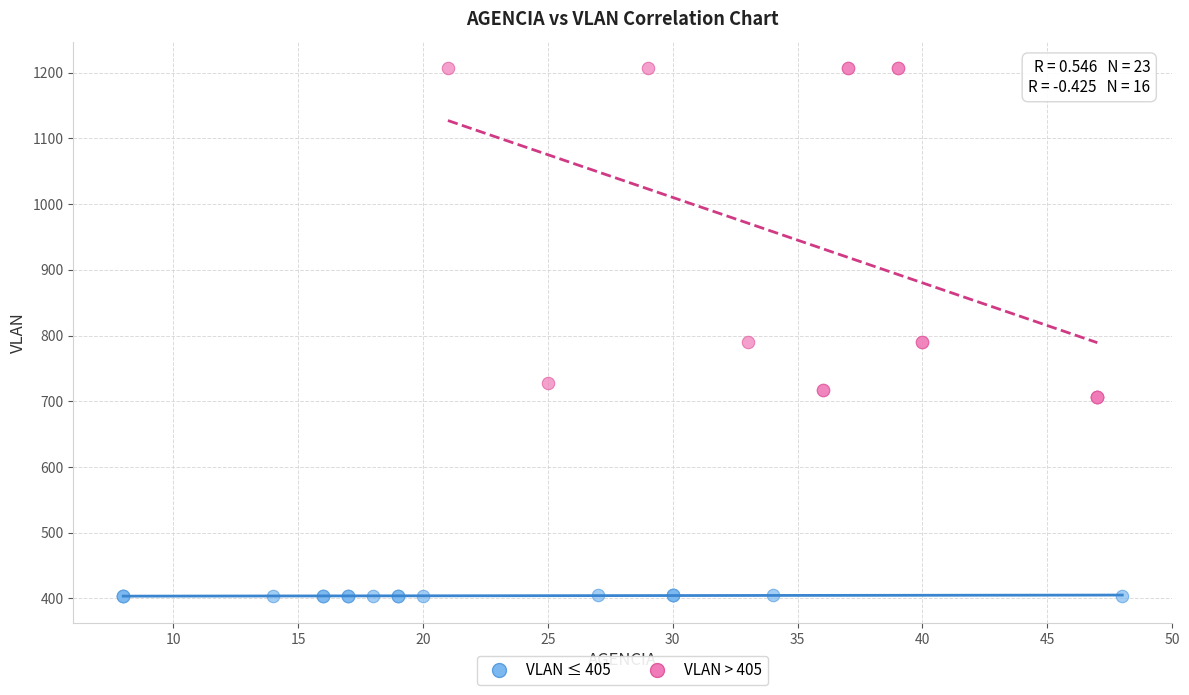

Which series reaches the minimum Y coordinate?

VLAN ≤ 405